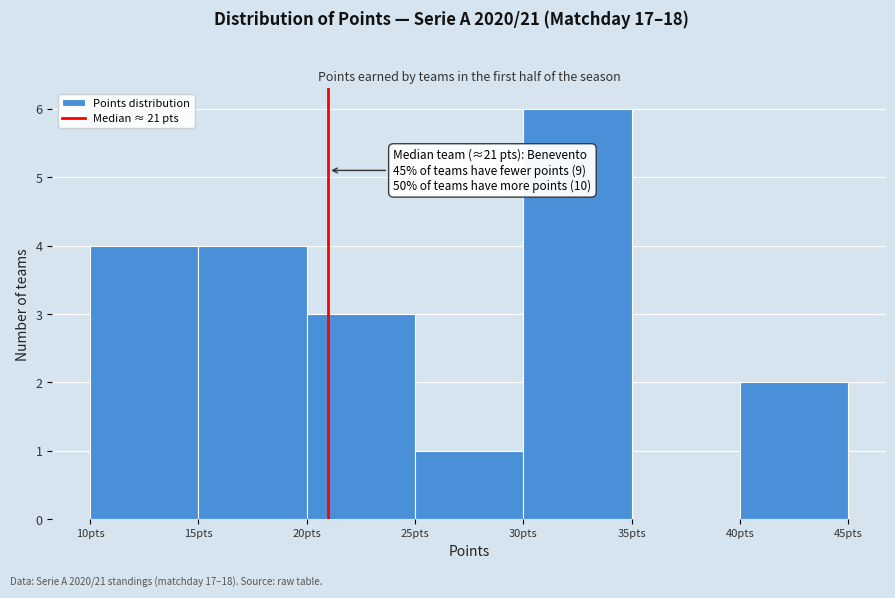

Which range on the x-axis has the tallest bar?

30 to 35